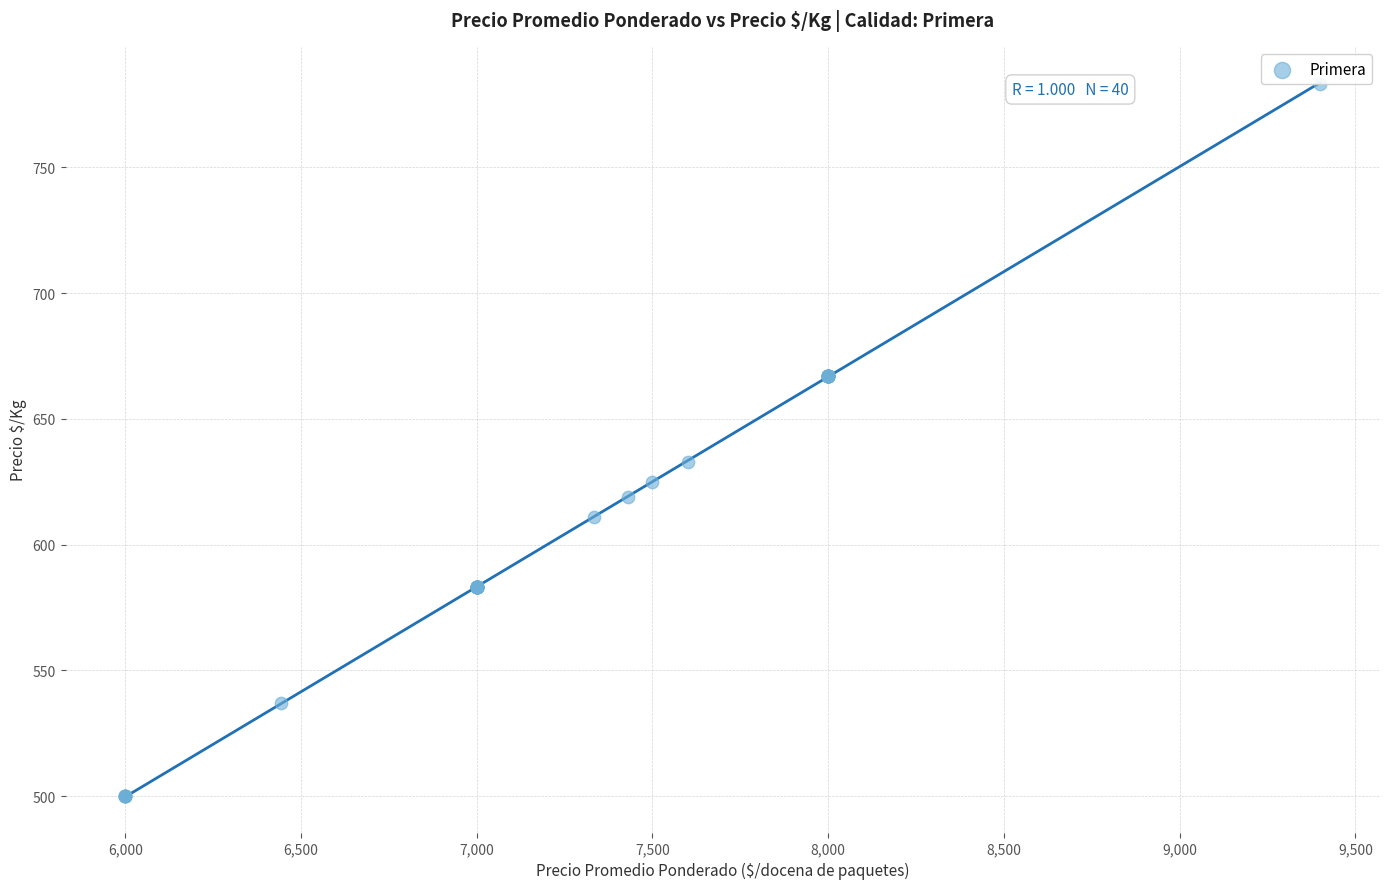

What Y value in the scatter plot is closest to 641?

633